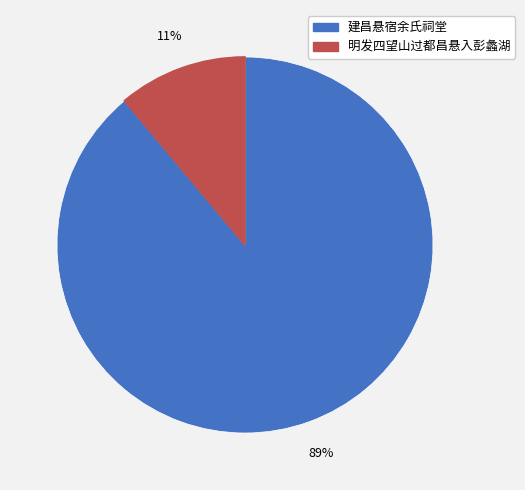

Which has a higher value, 明发四望山过都昌悬入彭蠡湖 or 建昌悬宿余氏祠堂?

建昌悬宿余氏祠堂